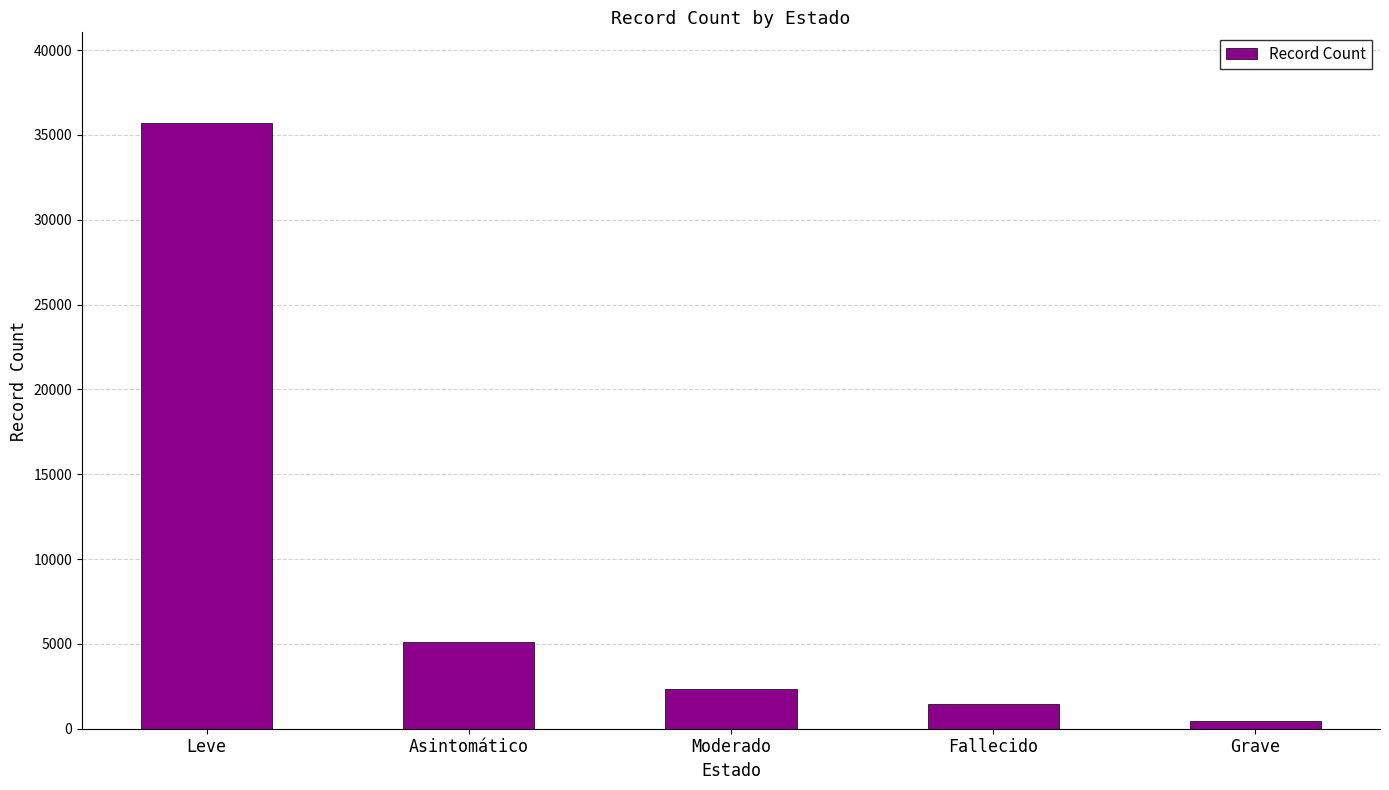

Reading left to right, transcribe all the data shown in this chart.

Leve=35697	Asintomático=5125	Moderado=2360	Fallecido=1482	Grave=479